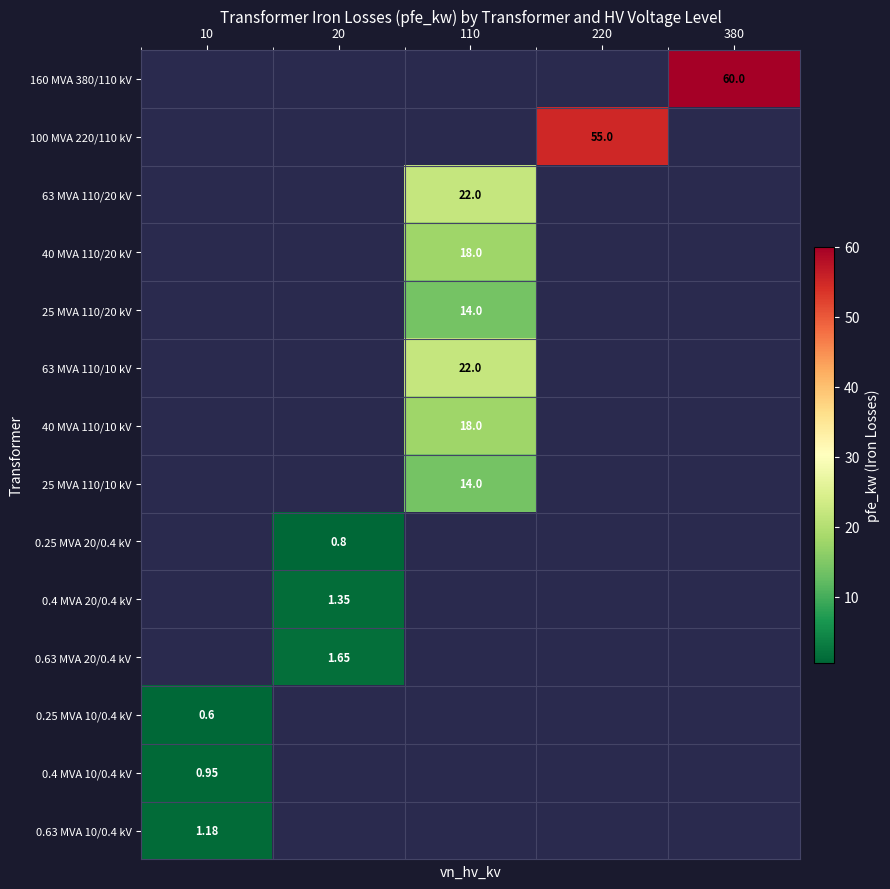

How many categories are shown in the chart?

5